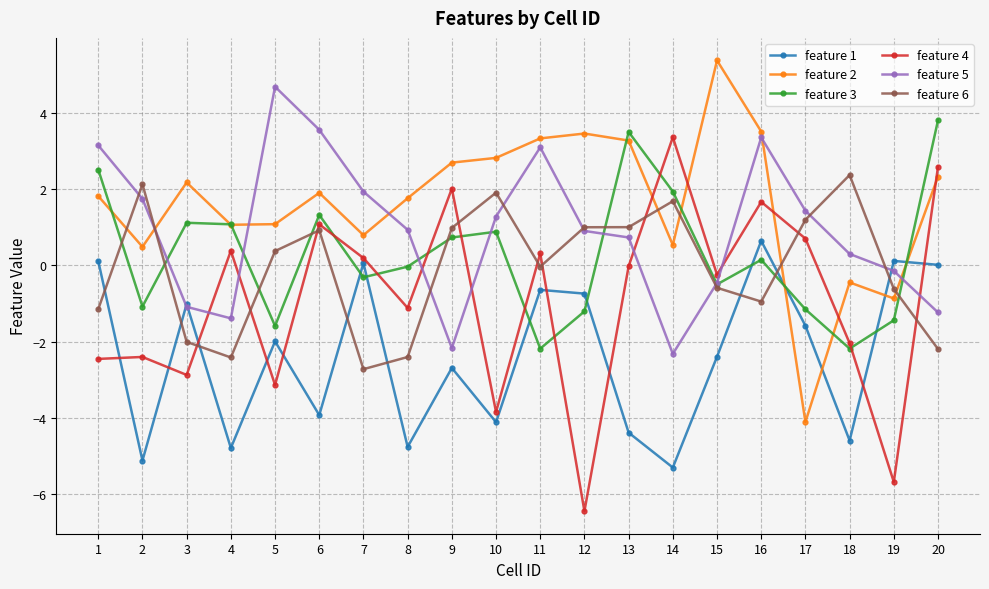

At how many categories does at least one series exceed -2?

20